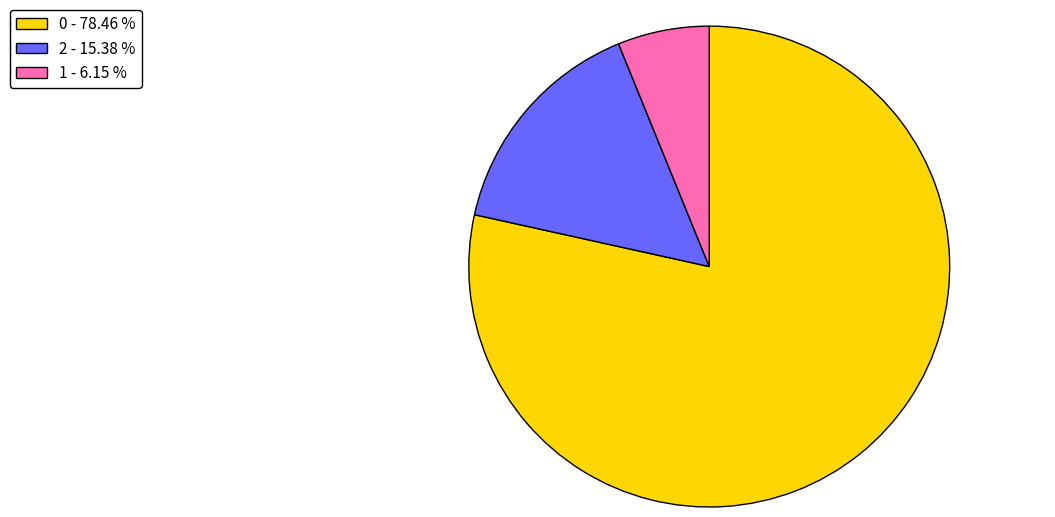

Which slice is the smallest?

1